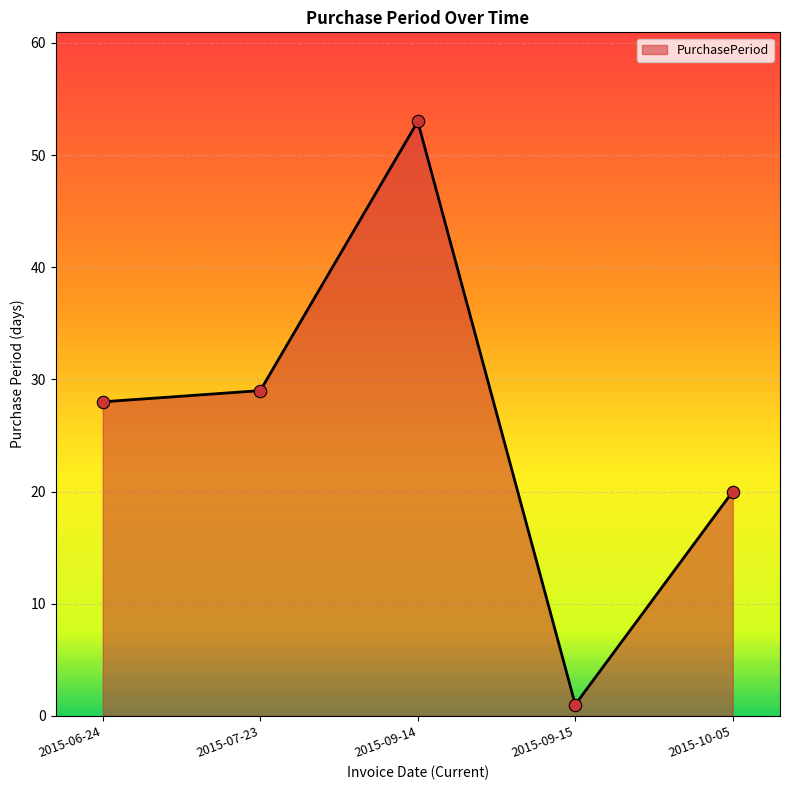

What is the change in value from 2015-07-23 to 2015-10-05?

-9